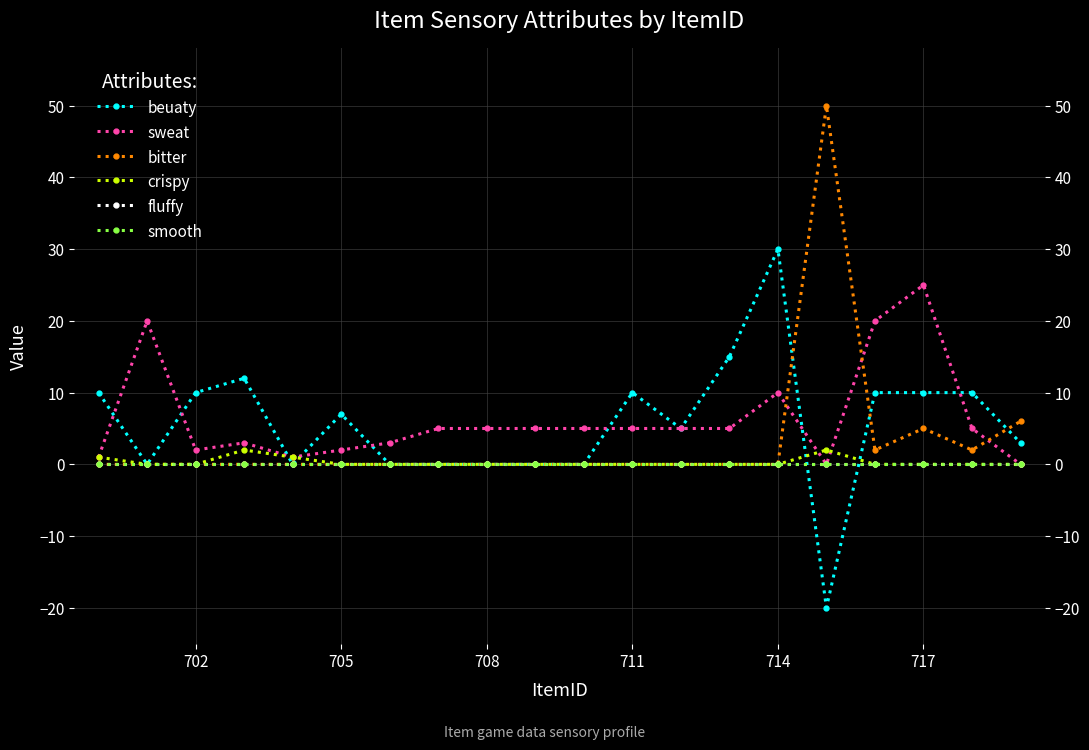

After their last crossing, which series has the higher values: sweat or crispy?

sweat